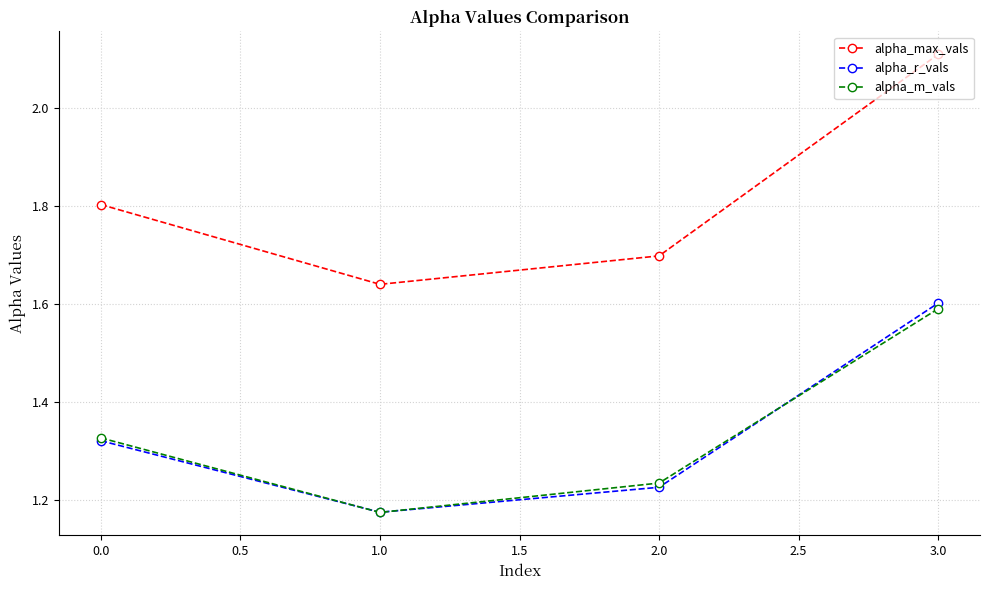

What is the total value across all series at 1.0?

4.0